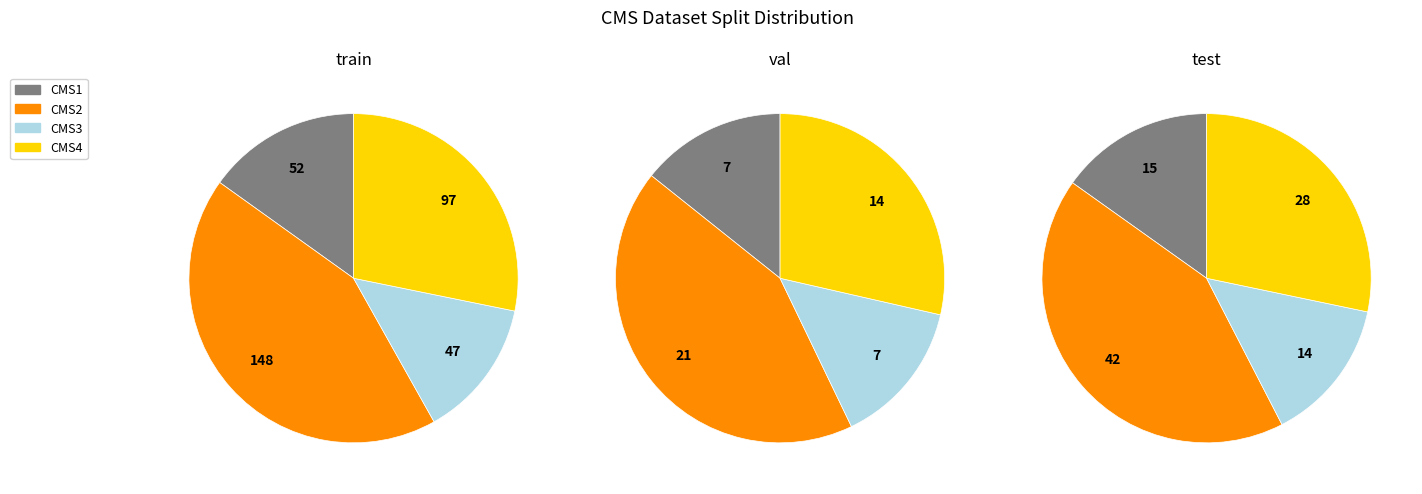

True or false: CMS4 accounts for 36% of the total.

False